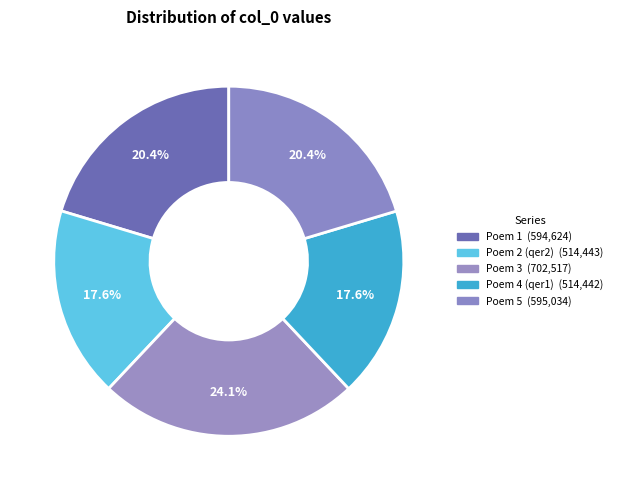

How many slices are in this pie chart?

5